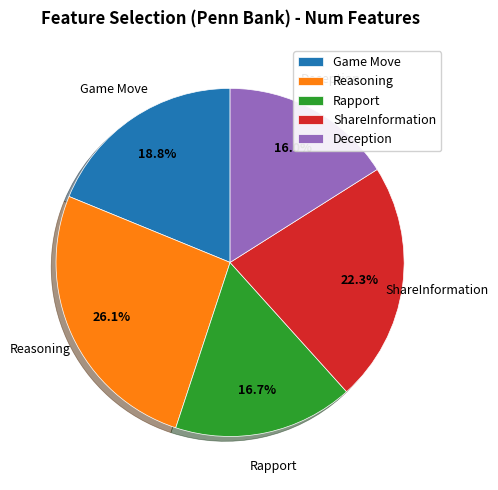

Is there any slice that represents more than half of the pie?

No